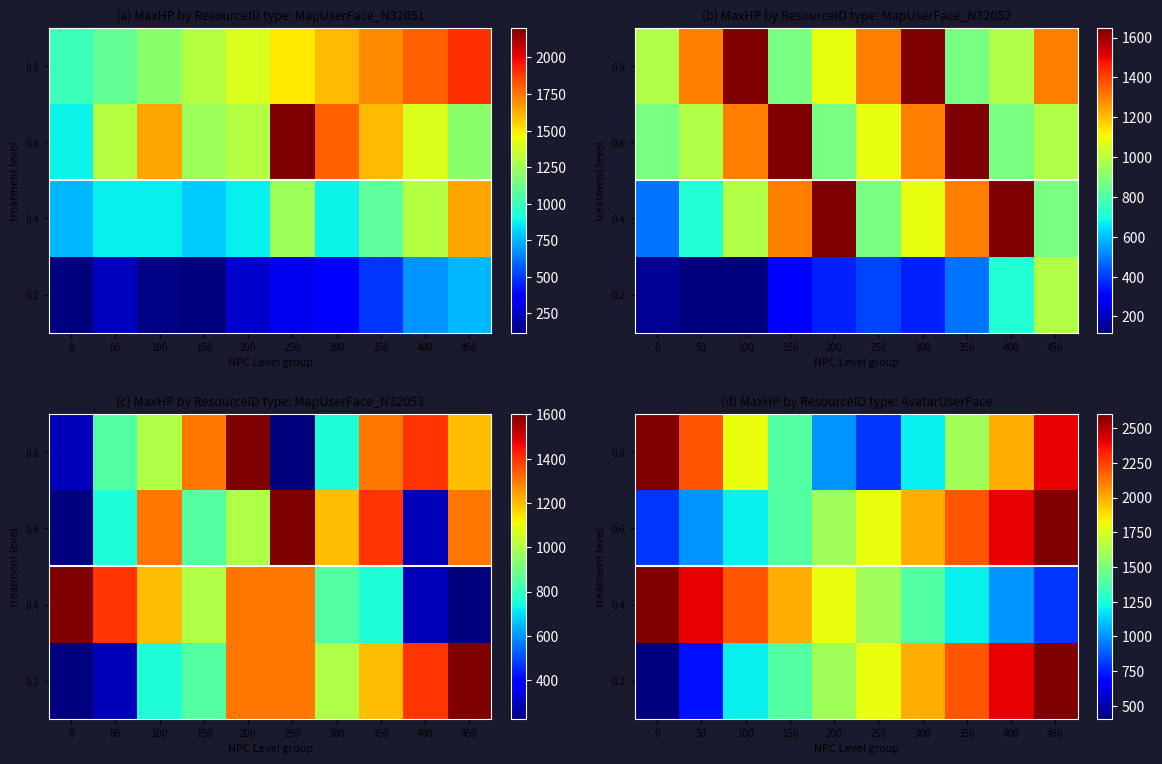

True or false: 0.6 has a value of 1400 at 150.

True